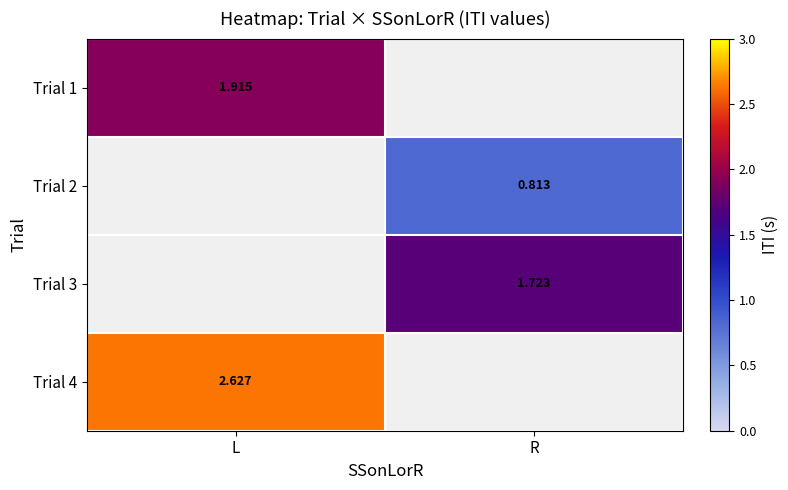

At how many categories does at least one series exceed 1?

2